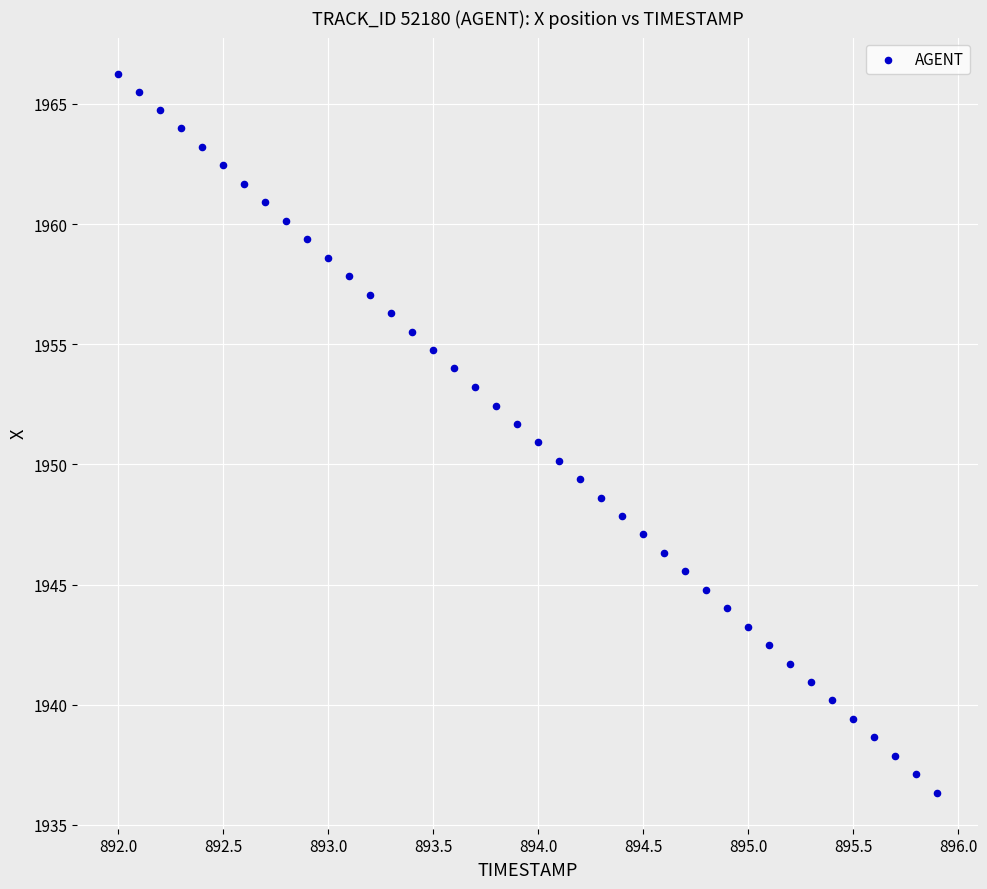

What is the range of X values (max minus min)?

3.9